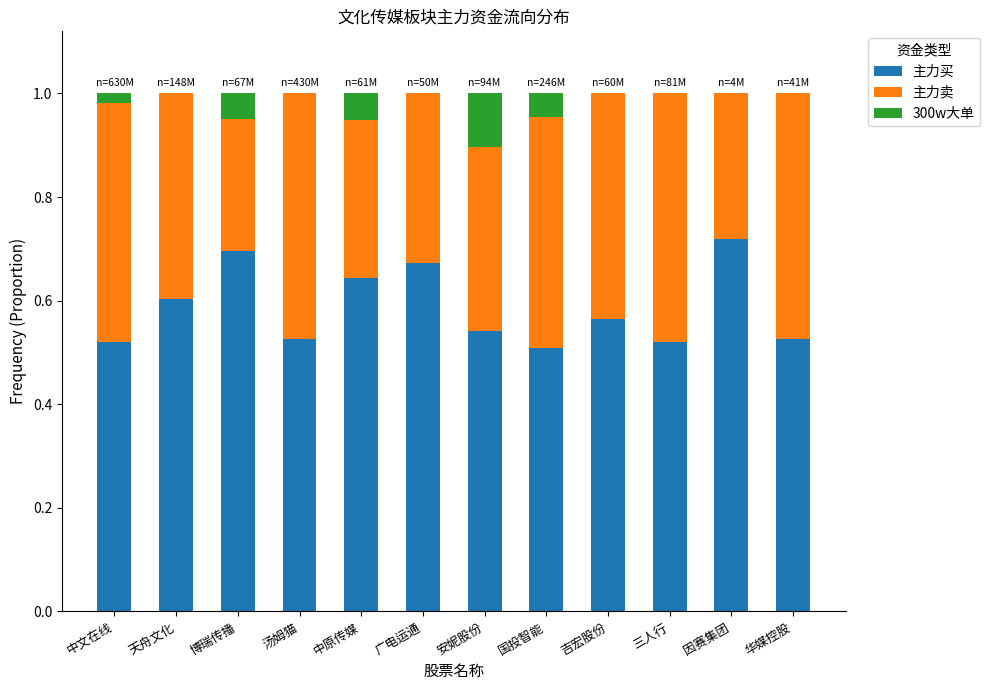

How many distinct data groups are displayed?

3